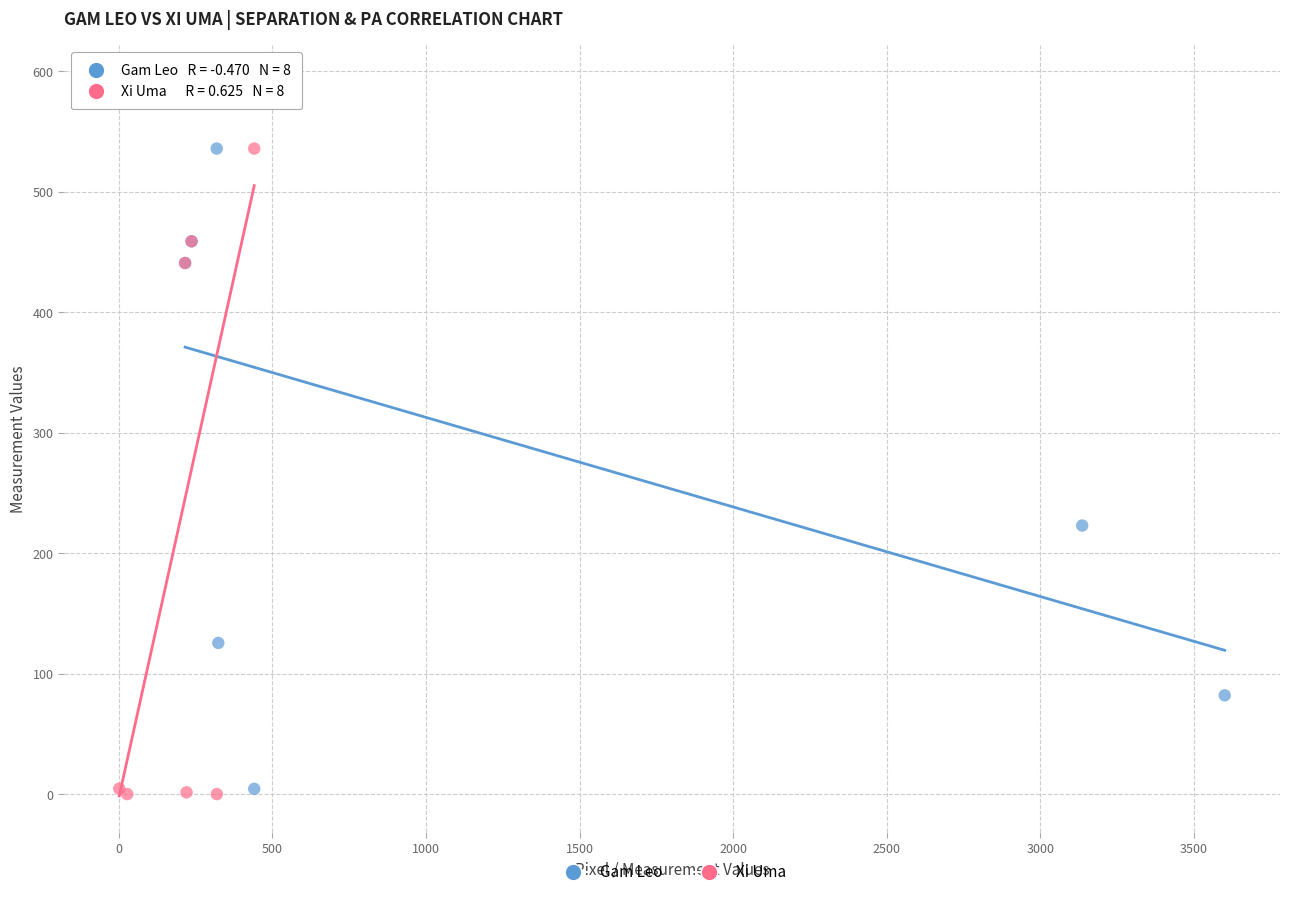

What are all the series names shown in the legend?

Gam Leo, Xi Uma